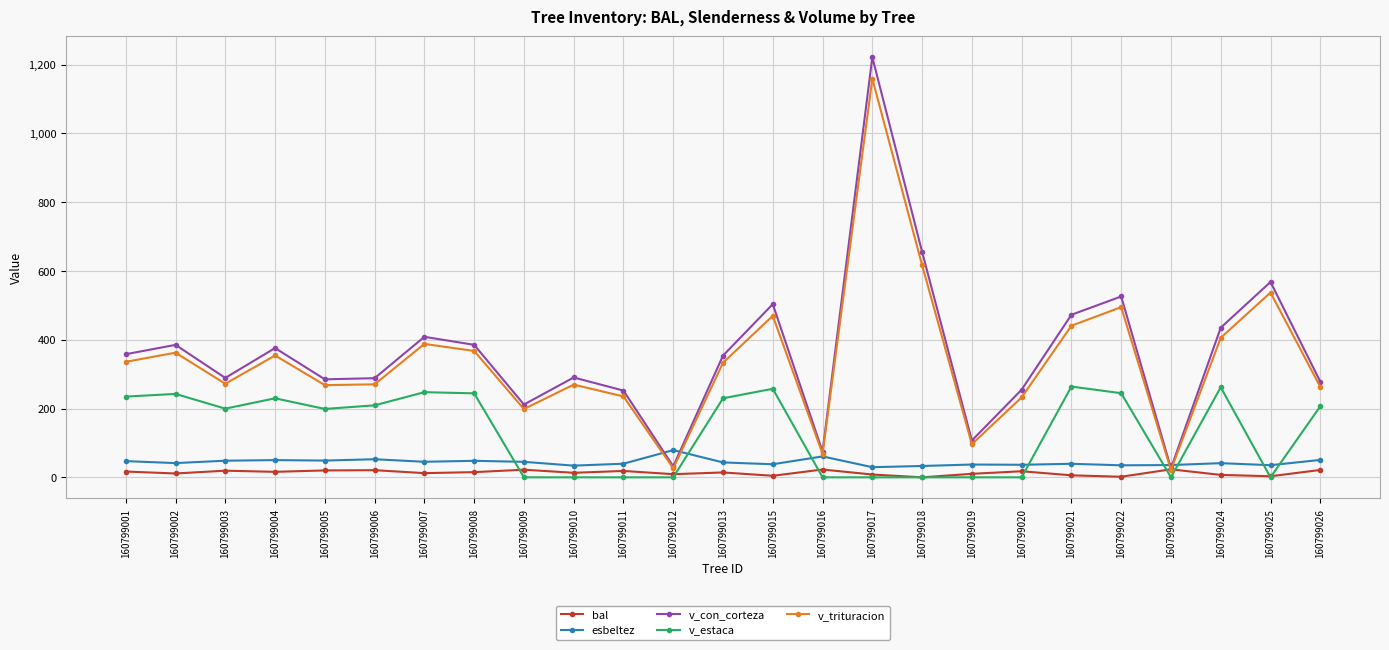

How many data points in v_estaca are above 199?

13